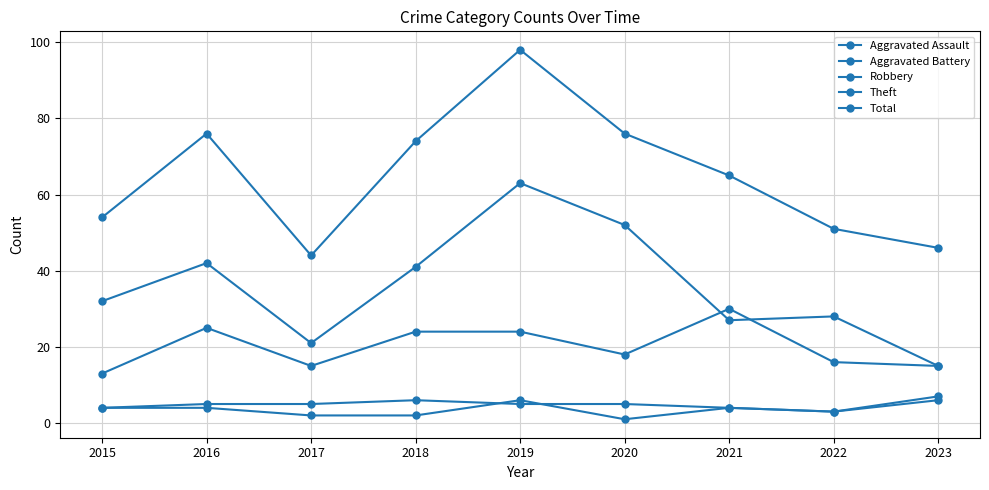

How many distinct data groups are displayed?

5